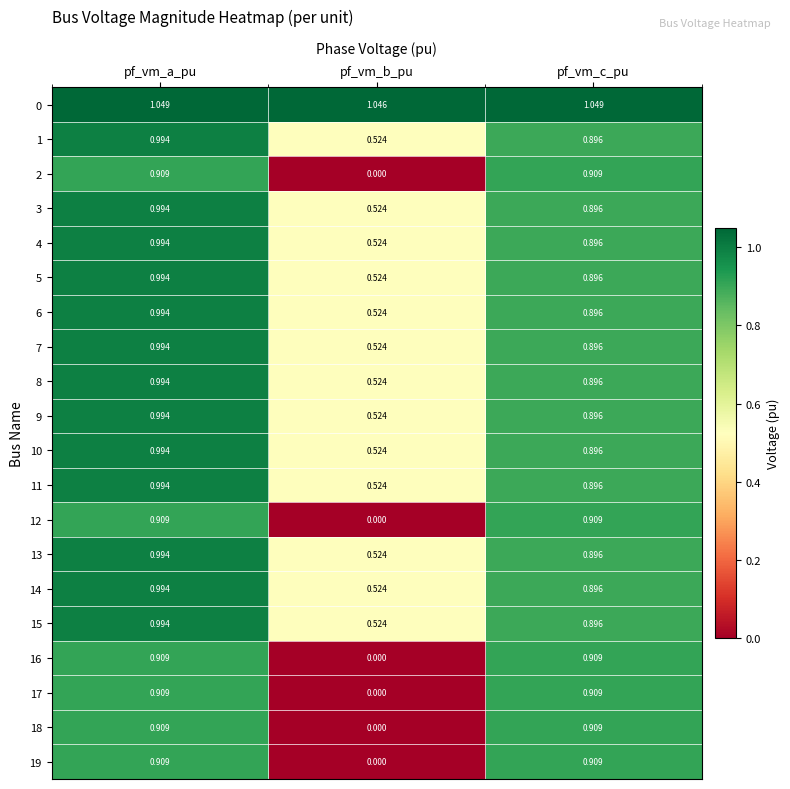

At which label is 5 closest to 0?

pf_vm_b_pu